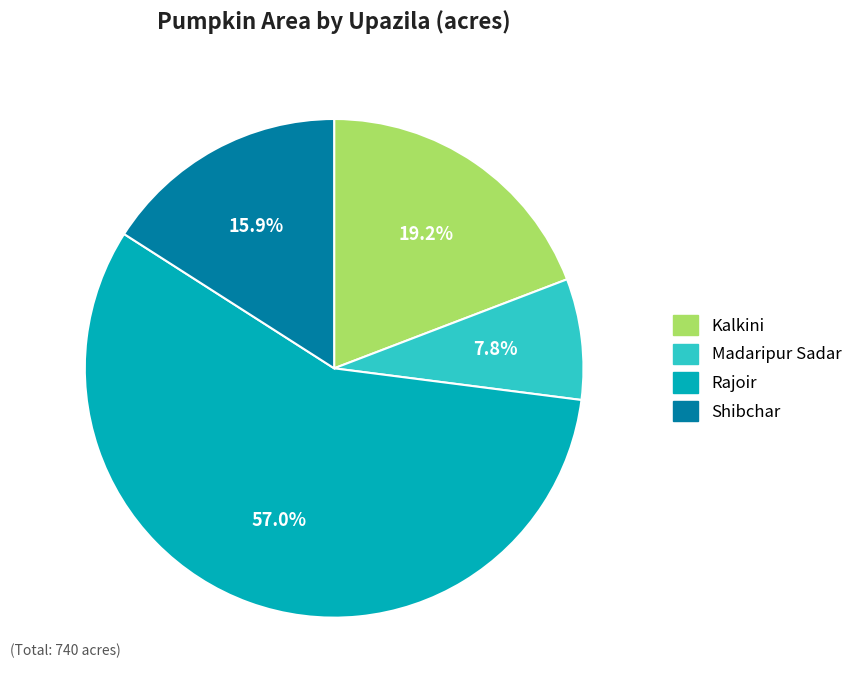

Rank the categories by value from highest to lowest.

Rajoir, Kalkini, Shibchar, Madaripur Sadar